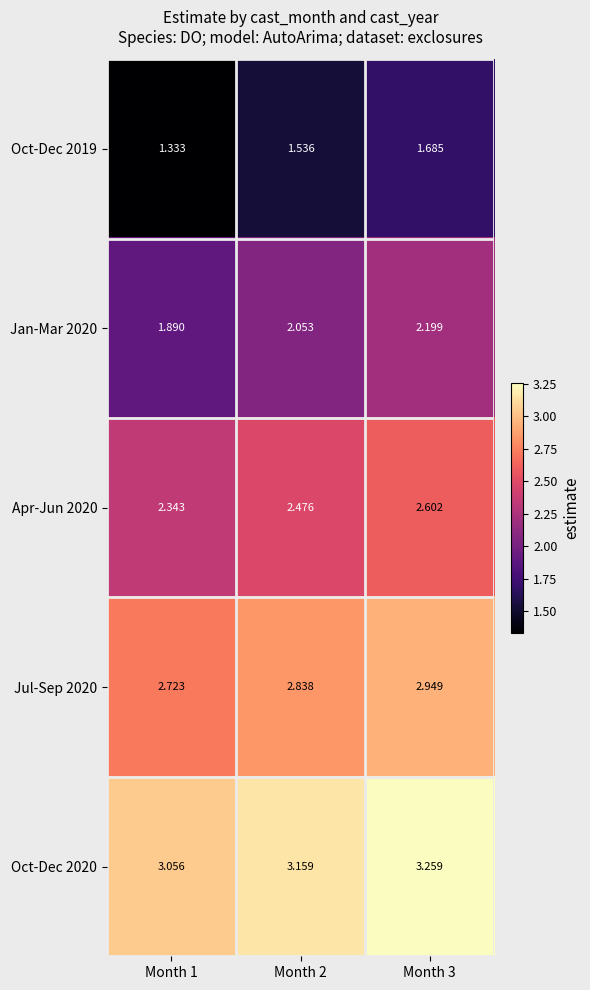

Is the value of Jul-Sep 2020 at Month 1 greater than the value of Apr-Jun 2020 at Month 1?

Yes